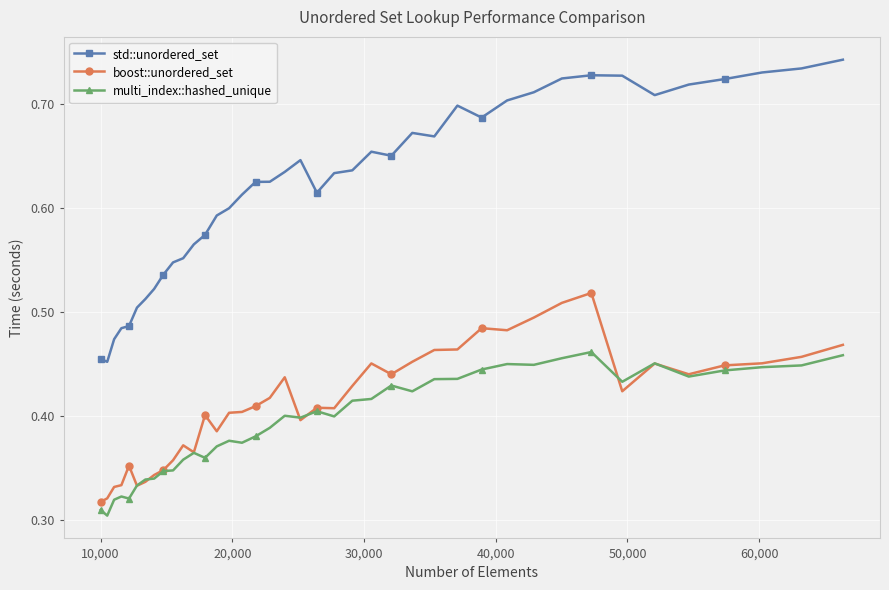

True or false: boost::unordered_set has more than 1 points higher than both neighbors.

True